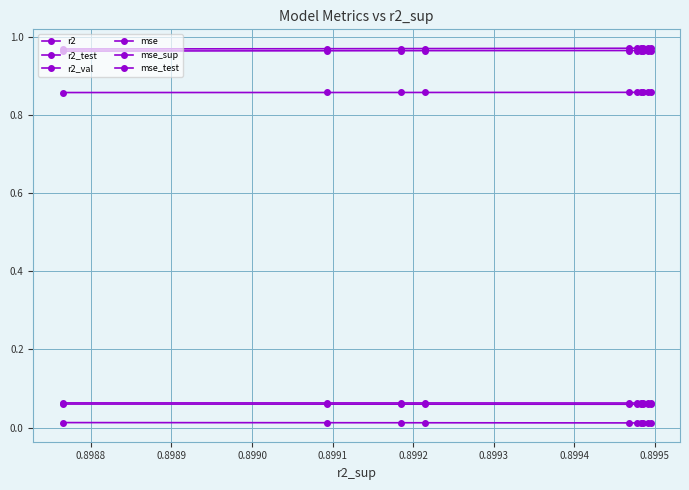

Which series has the largest total across all categories?

r2